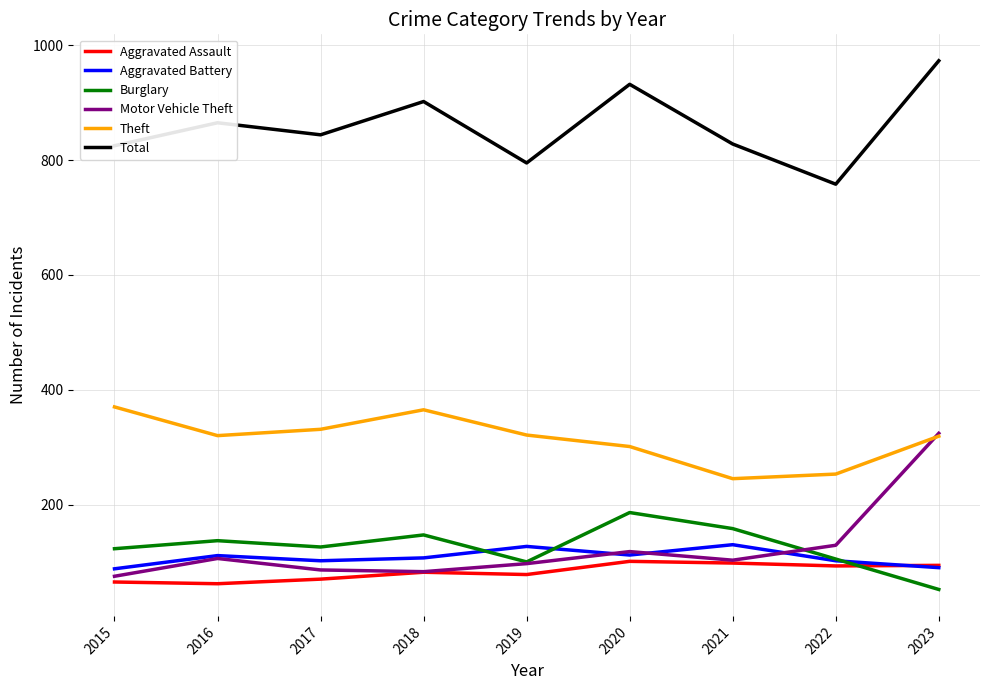

At which category is the sum across all series the highest?

2023